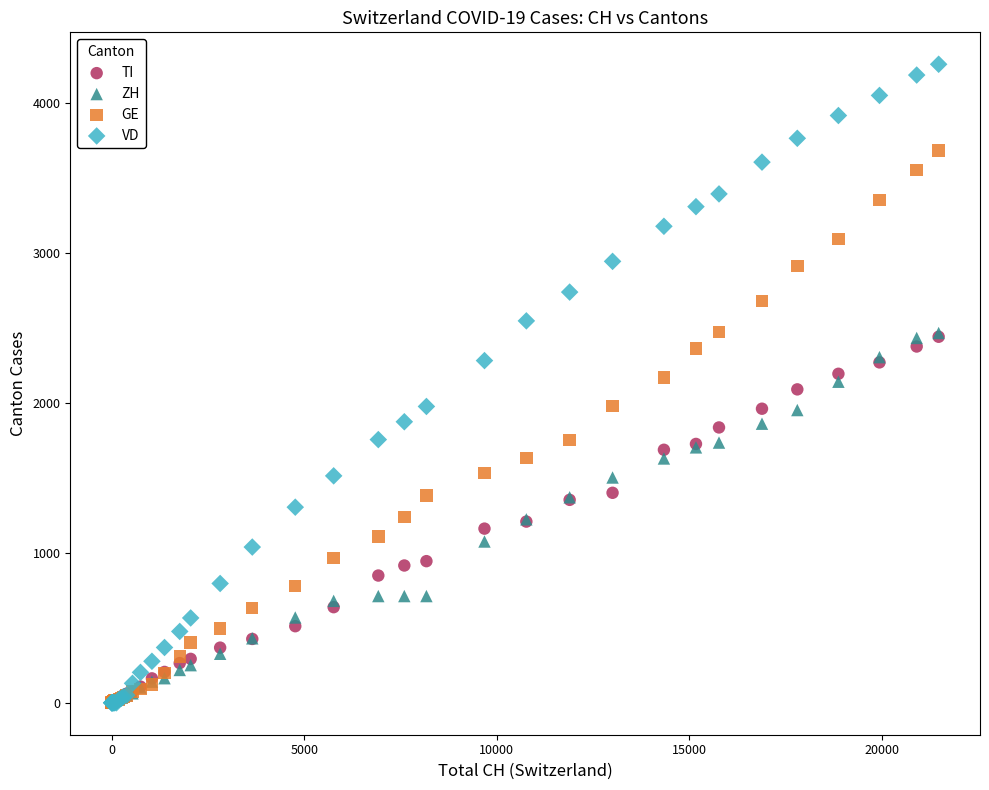

What are all the series names shown in the legend?

TI, ZH, GE, VD